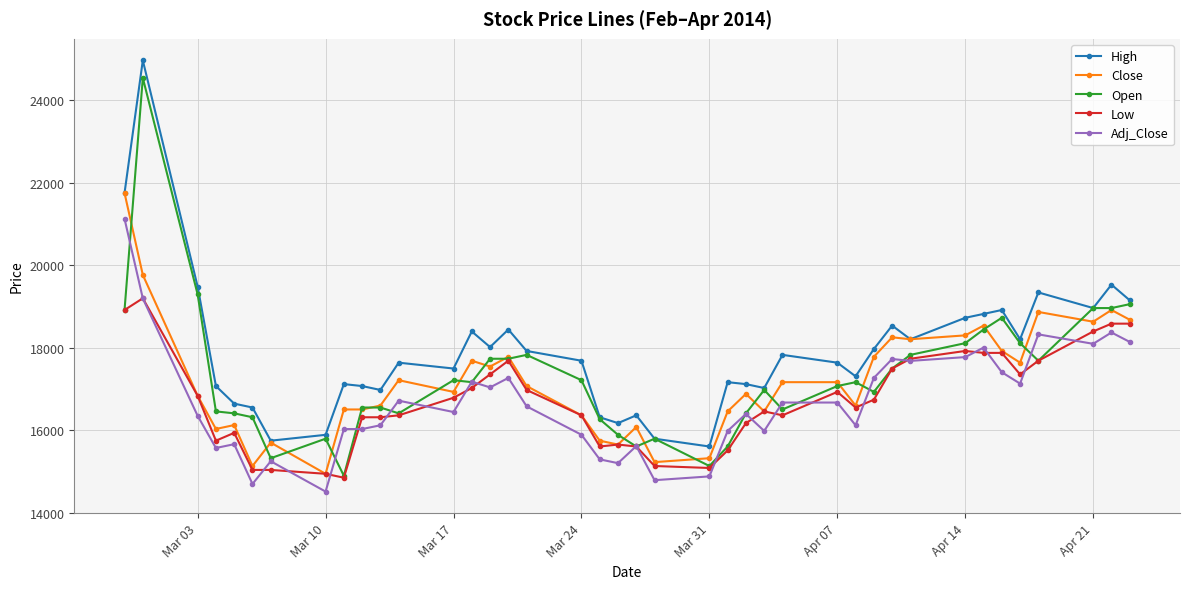

Does the chart have visible grid lines?

Yes